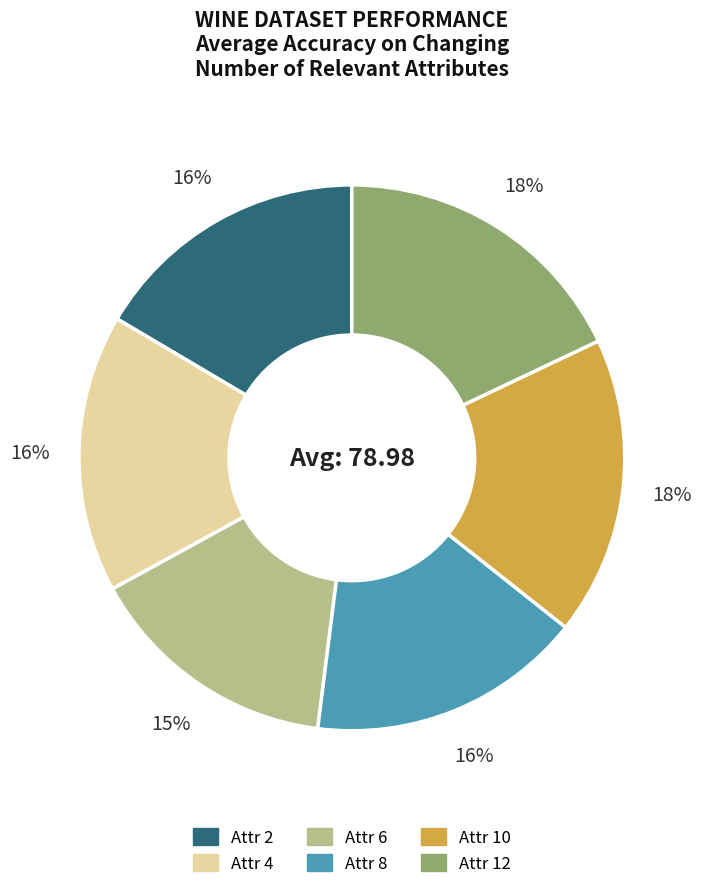

To the nearest percent, what is the difference between the largest and smallest slice percentages?

3%